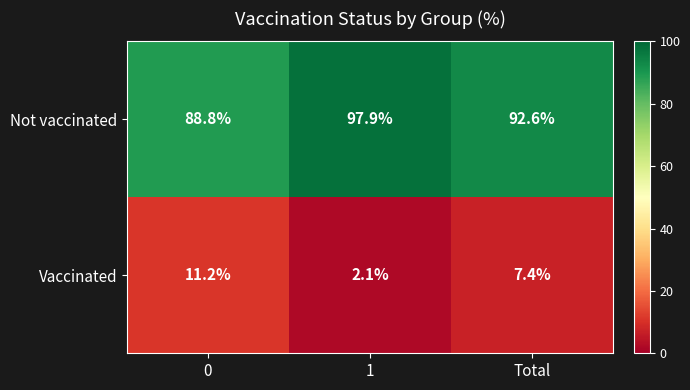

Count the number of categories in the chart.

3